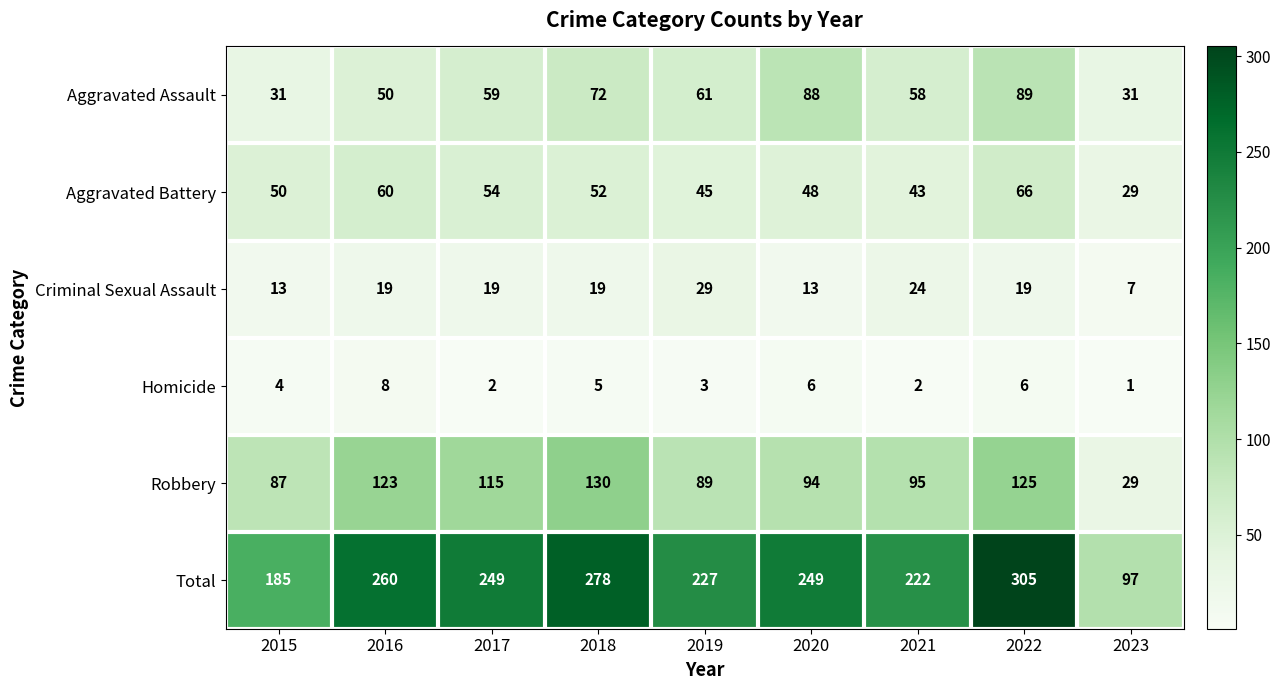

How many Aggravated Assault values are between 50 and 72?

5